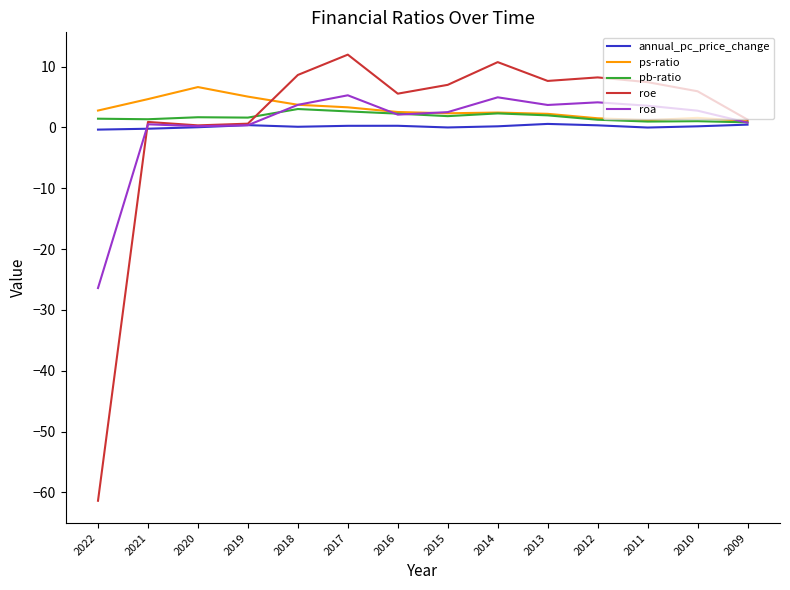

The ps-ratio series shows 10.1 at 2020. True or false?

False